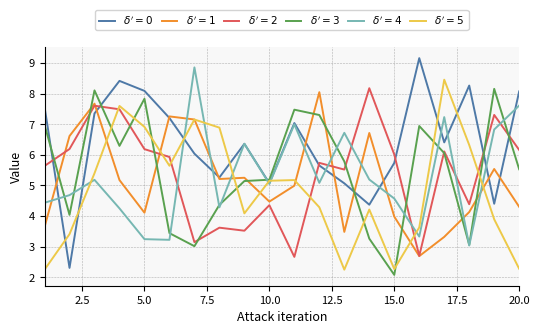

Which series has the widest spread of values?

$\delta'=0$